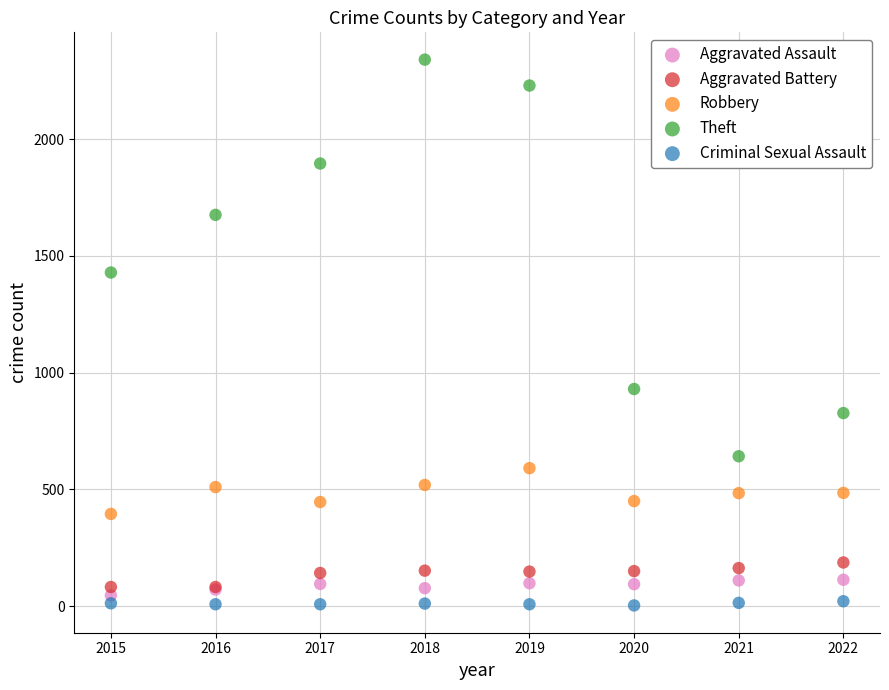

Which series contains the highest Y value?

Theft